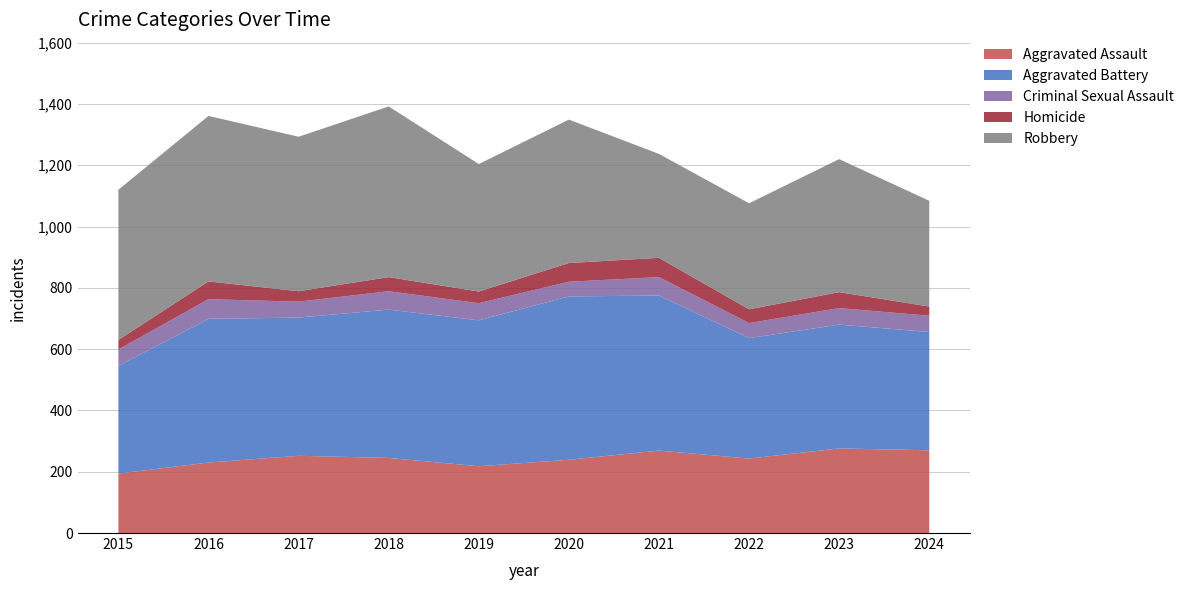

Reading left to right, extract all data points from this chart.

Aggravated Assault: 2015=194	2016=230	2017=252	2018=245	2019=218	2020=239	2021=269	2022=243	2023=276	2024=270
Aggravated Battery: 2015=351	2016=469	2017=451	2018=484	2019=476	2020=533	2021=506	2022=393	2023=404	2024=386
Criminal Sexual Assault: 2015=54	2016=64	2017=52	2018=60	2019=56	2020=48	2021=60	2022=49	2023=54	2024=53
Homicide: 2015=31	2016=58	2017=34	2018=46	2019=38	2020=61	2021=63	2022=45	2023=52	2024=30
Robbery: 2015=490	2016=540	2017=504	2018=557	2019=416	2020=468	2021=339	2022=346	2023=434	2024=345